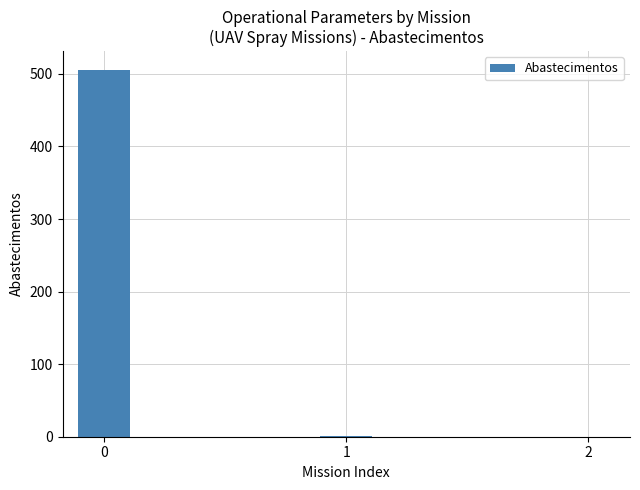

Is it true that the value at 0 is 673?

False